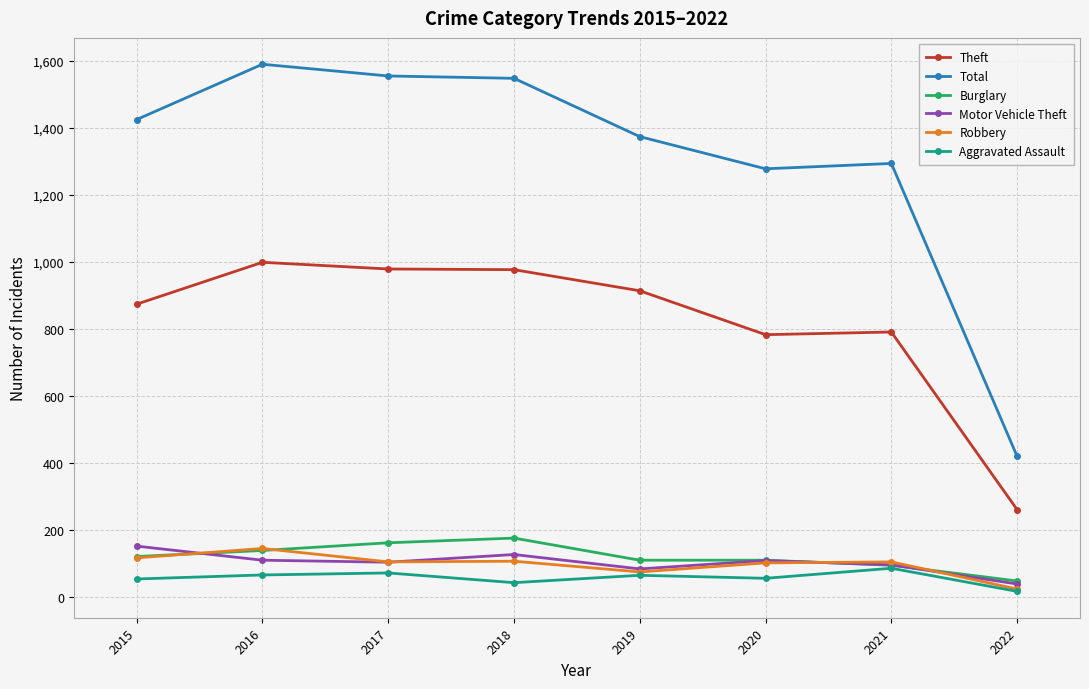

What is the difference between the highest and lowest values at 2018?

1505